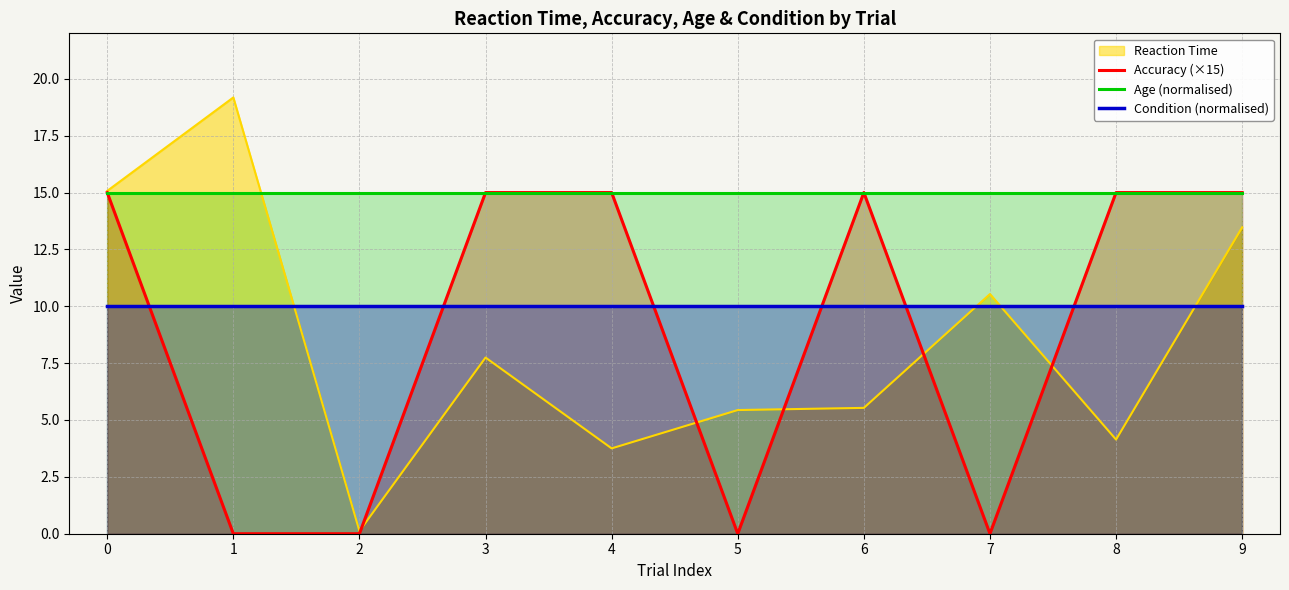

Which label corresponds to the smallest value in the chart?

1